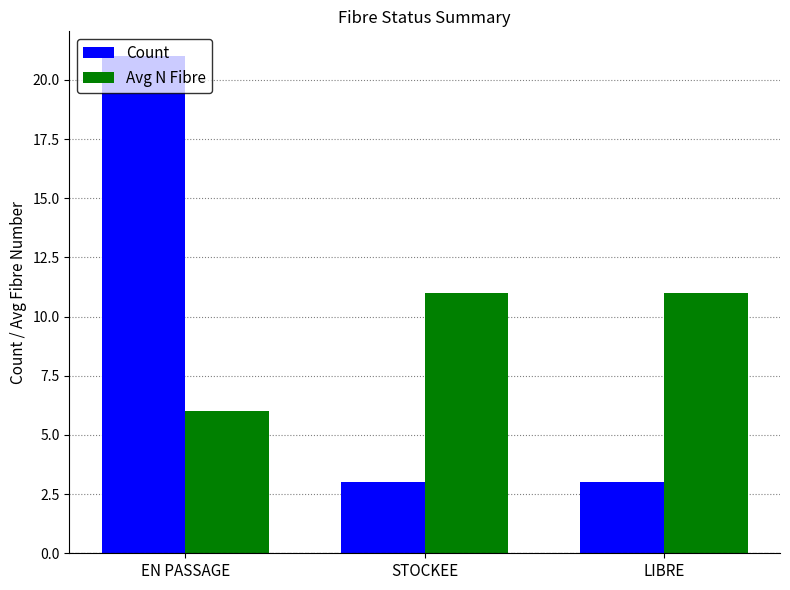

Rank the series at LIBRE from highest to lowest value.

Avg N Fibre, Count